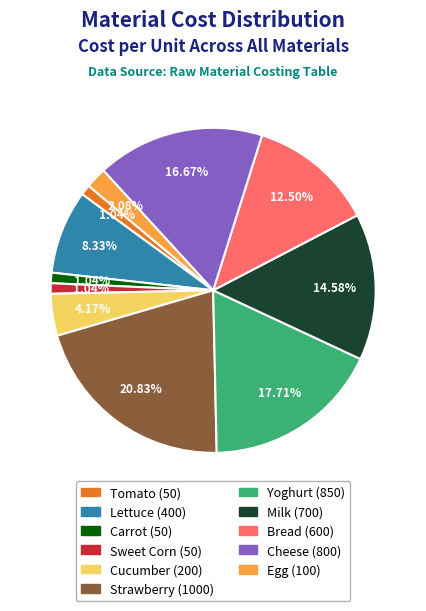

Count the number of slices in the pie.

11